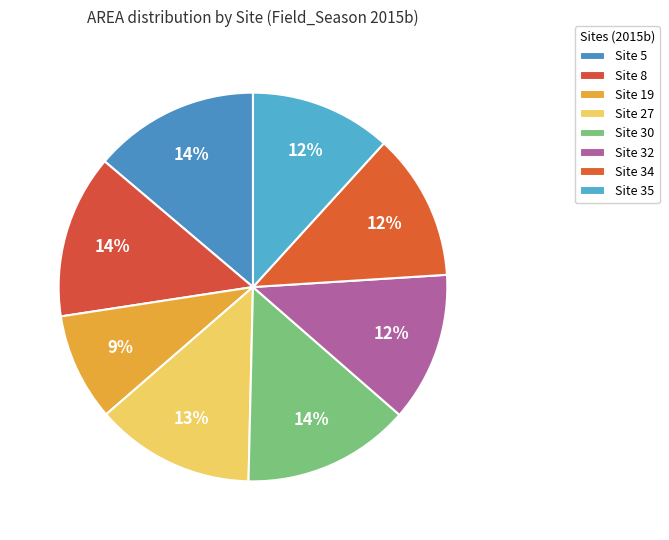

Is it true that Site 35 is 20% of the pie?

False